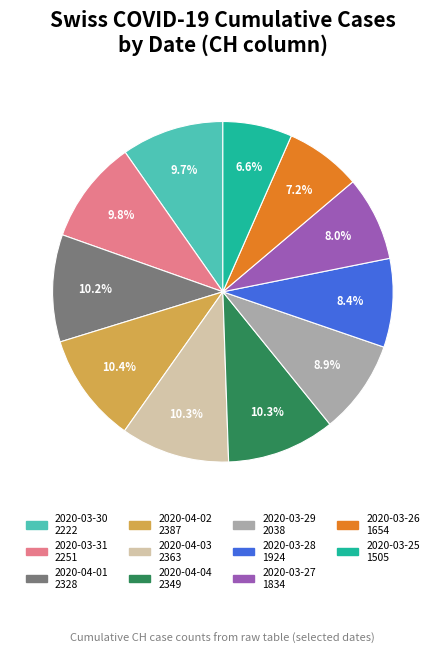

Is 2020-03-27 the majority of the pie?

No